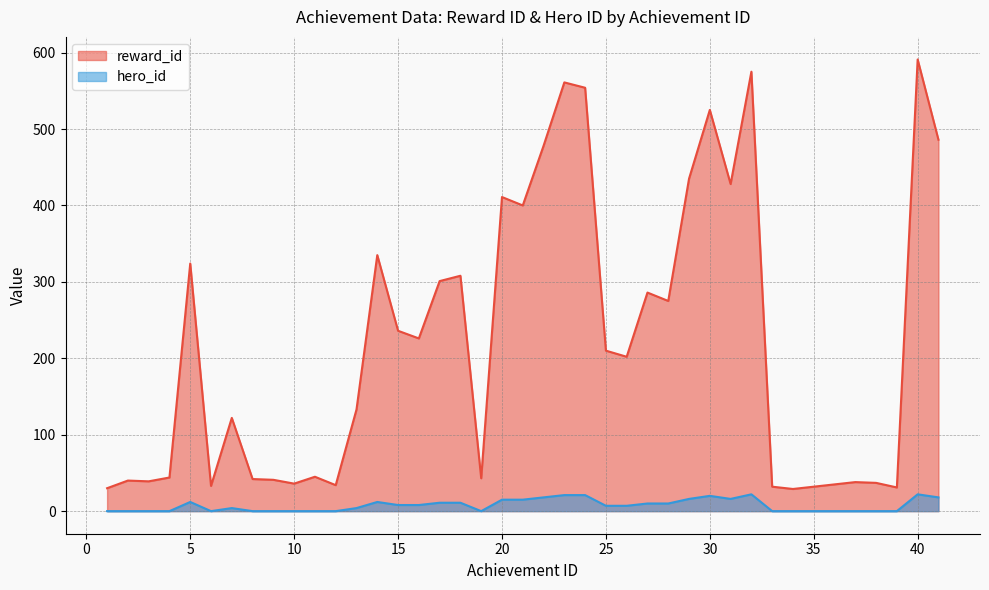

True or false: reward_id has a value of 30 at 1.

True